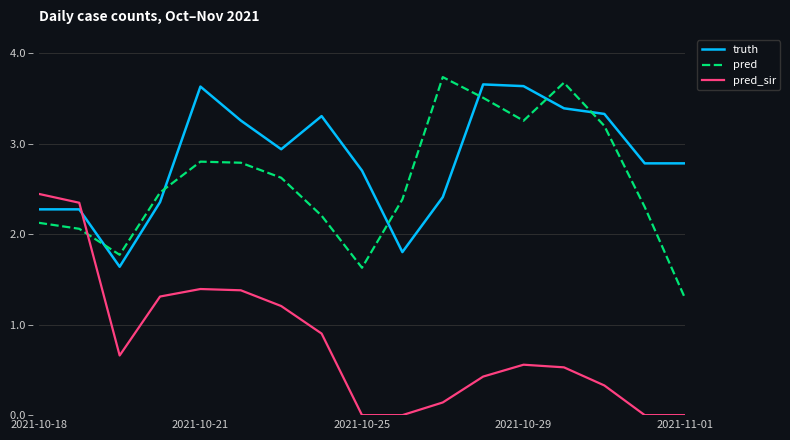

What is the difference between the maximum and minimum values in the truth series?

2014.0